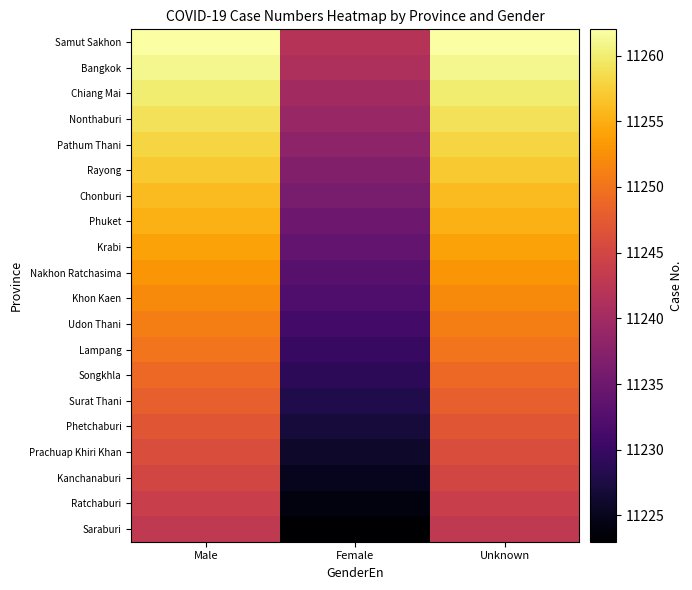

Reading left to right, transcribe all the data shown in this chart.

Samut Sakhon: Male=11262	Female=11242	Unknown=11262
Bangkok: Male=11261	Female=11241	Unknown=11261
Chiang Mai: Male=11260	Female=11240	Unknown=11260
Nonthaburi: Male=11259	Female=11239	Unknown=11259
Pathum Thani: Male=11258	Female=11238	Unknown=11258
Rayong: Male=11257	Female=11237	Unknown=11257
Chonburi: Male=11256	Female=11236	Unknown=11256
Phuket: Male=11255	Female=11235	Unknown=11255
Krabi: Male=11254	Female=11234	Unknown=11254
Nakhon Ratchasima: Male=11253	Female=11233	Unknown=11253
Khon Kaen: Male=11252	Female=11232	Unknown=11252
Udon Thani: Male=11251	Female=11231	Unknown=11251
Lampang: Male=11250	Female=11230	Unknown=11250
Songkhla: Male=11249	Female=11229	Unknown=11249
Surat Thani: Male=11248	Female=11228	Unknown=11248
Phetchaburi: Male=11247	Female=11227	Unknown=11247
Prachuap Khiri Khan: Male=11246	Female=11226	Unknown=11246
Kanchanaburi: Male=11245	Female=11225	Unknown=11245
Ratchaburi: Male=11244	Female=11224	Unknown=11244
Saraburi: Male=11243	Female=11223	Unknown=11243